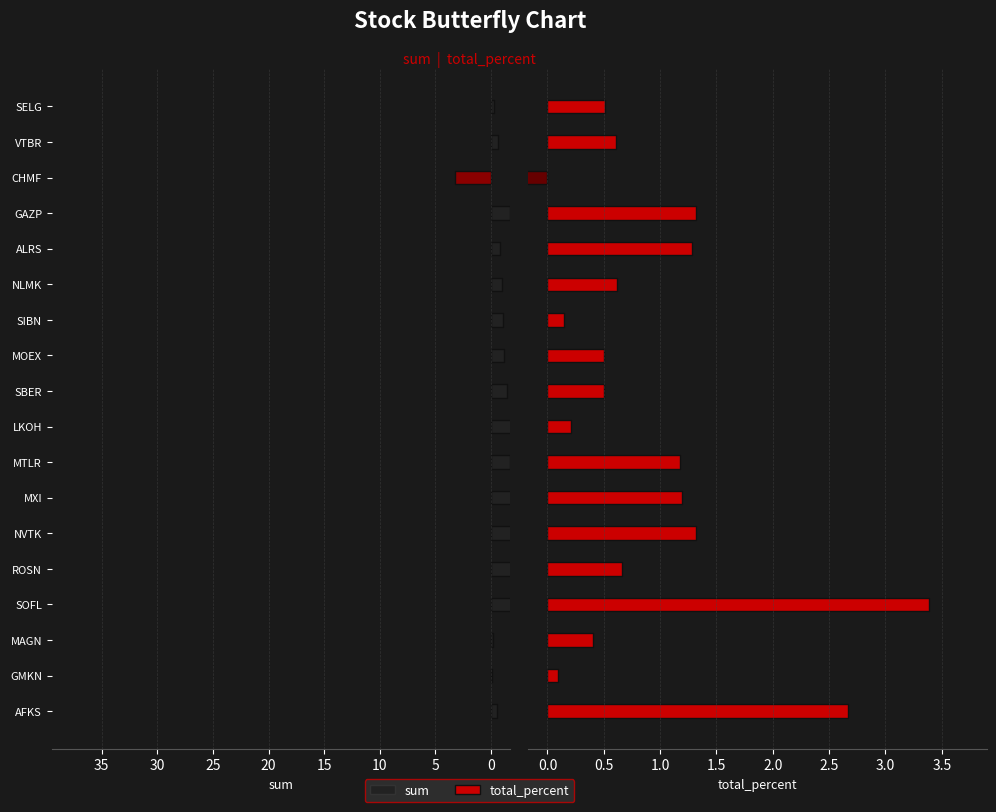

How many groups of bars are there?

18